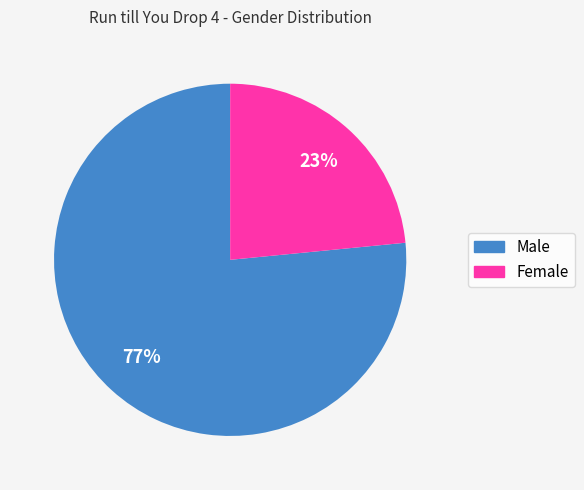

What is the smallest slice in the pie chart?

Female